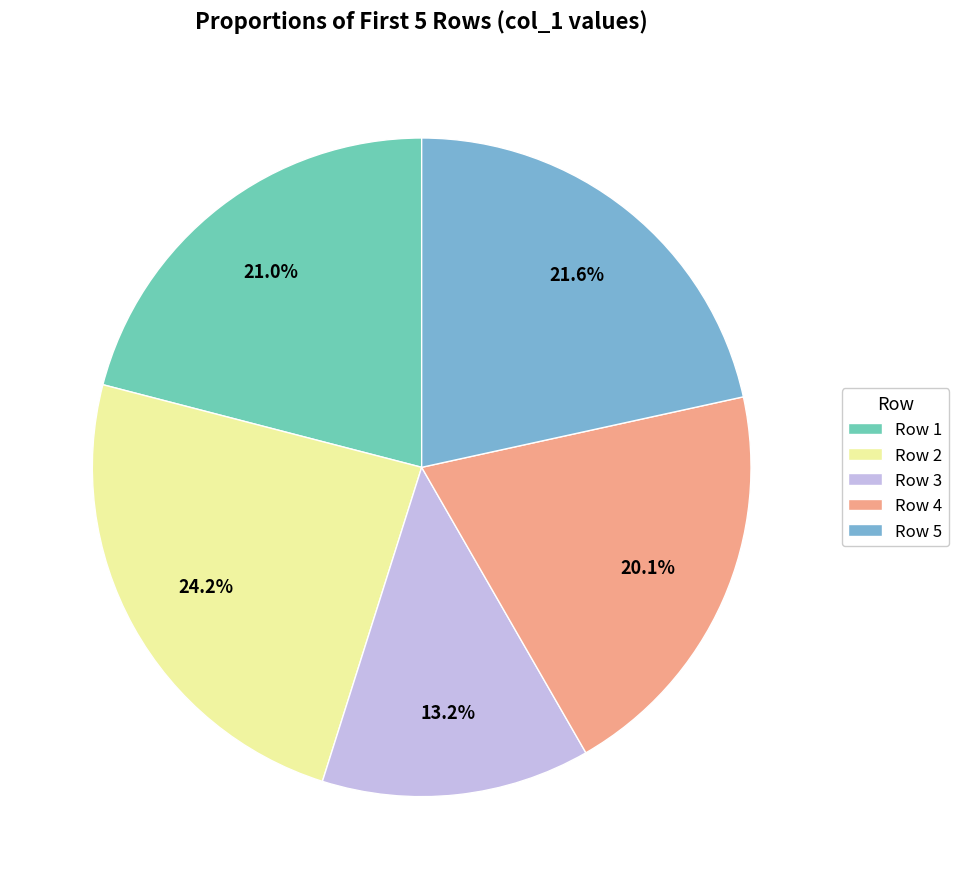

Count the number of slices in the pie.

5